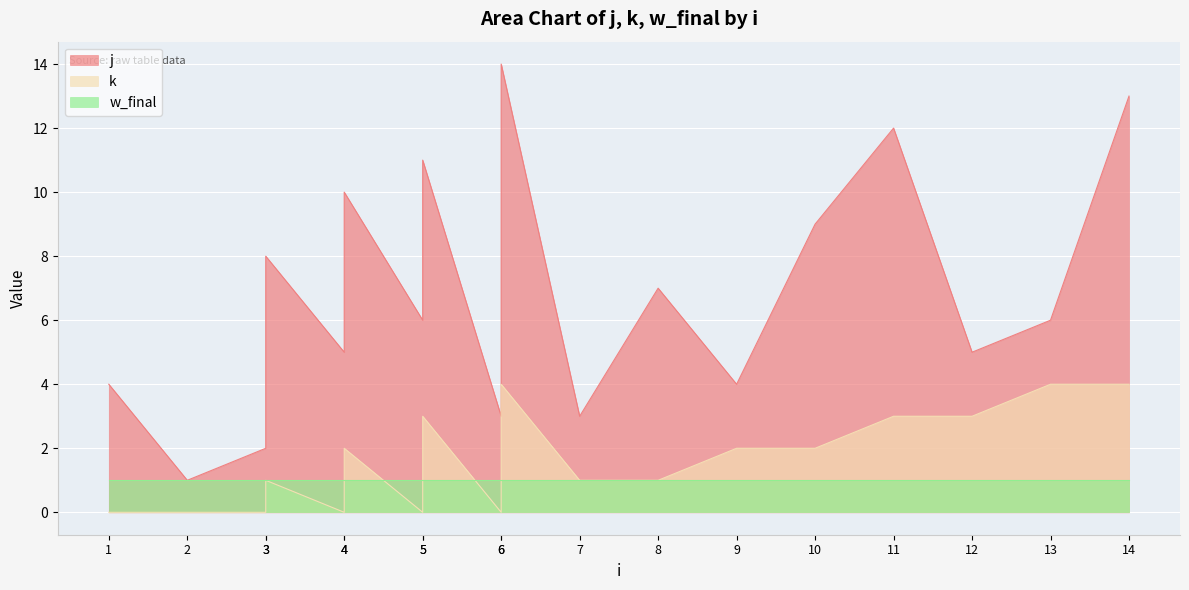

In j, how many points are lower than both neighbors (excluding endpoints)?

7